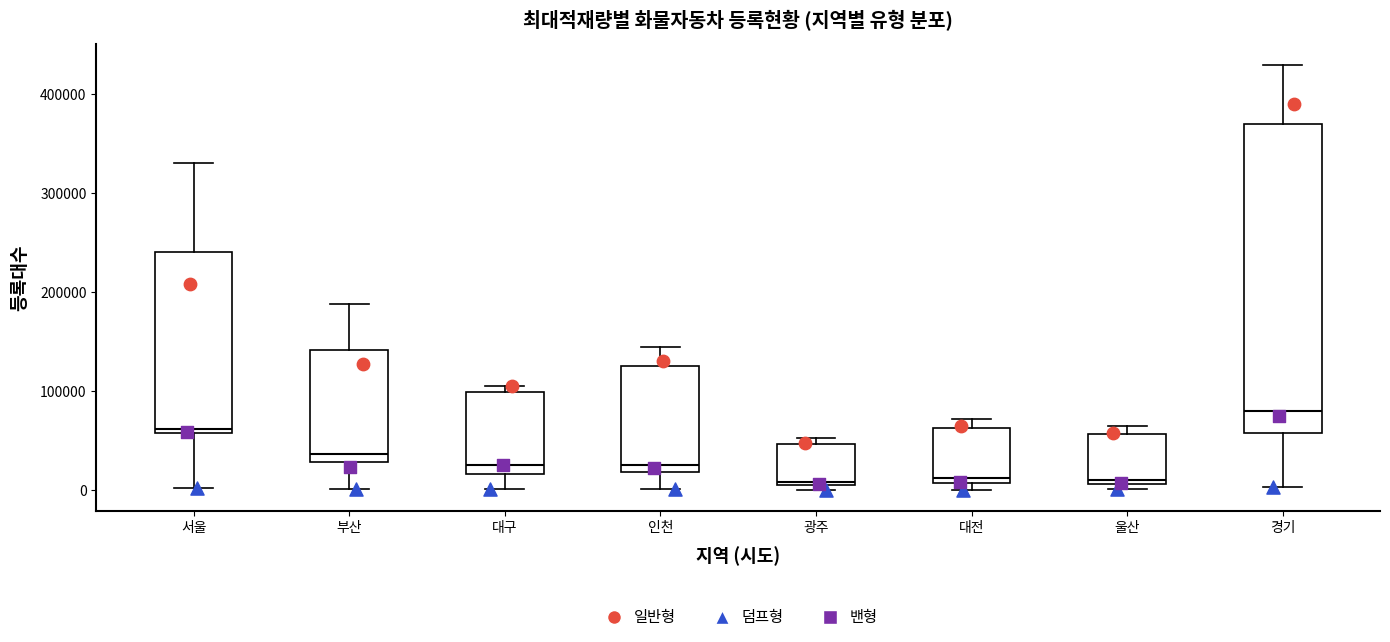

Which box is the tallest, from its lower edge to its upper edge?

경기